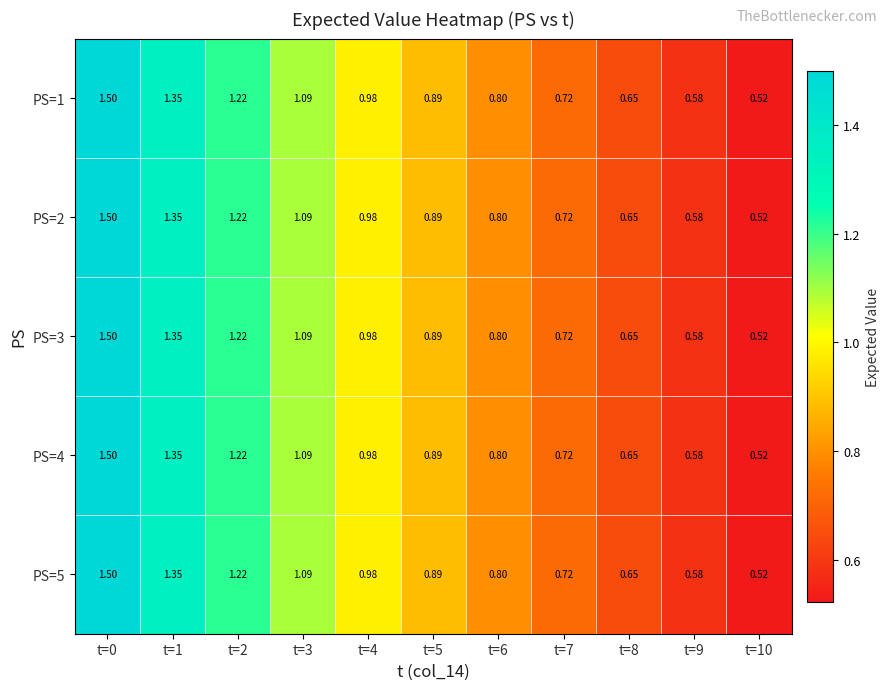

Is the value of PS=5 at t=7 greater than the value of PS=2 at t=0?

No